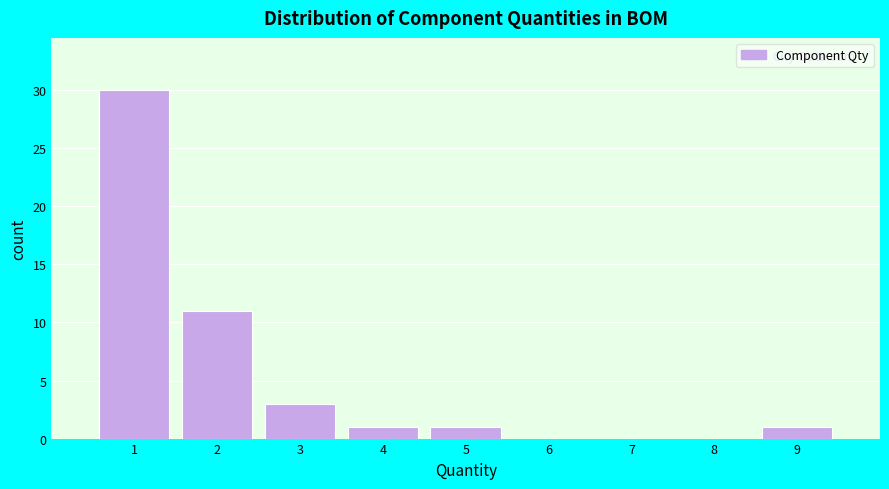

Reading left to right, list every bar in this chart as the range it spans on the x-axis followed by its height. The values are not printed on the chart, so give them approximately, as read against the axis.

0.5 to 1.5: 30
1.5 to 2.5: 11
2.5 to 3.5: 3
3.5 to 4.5: 1
4.5 to 5.5: 1
5.5 to 6.5: 0
6.5 to 7.5: 0
7.5 to 8.5: 0
8.5 to 9.5: 1